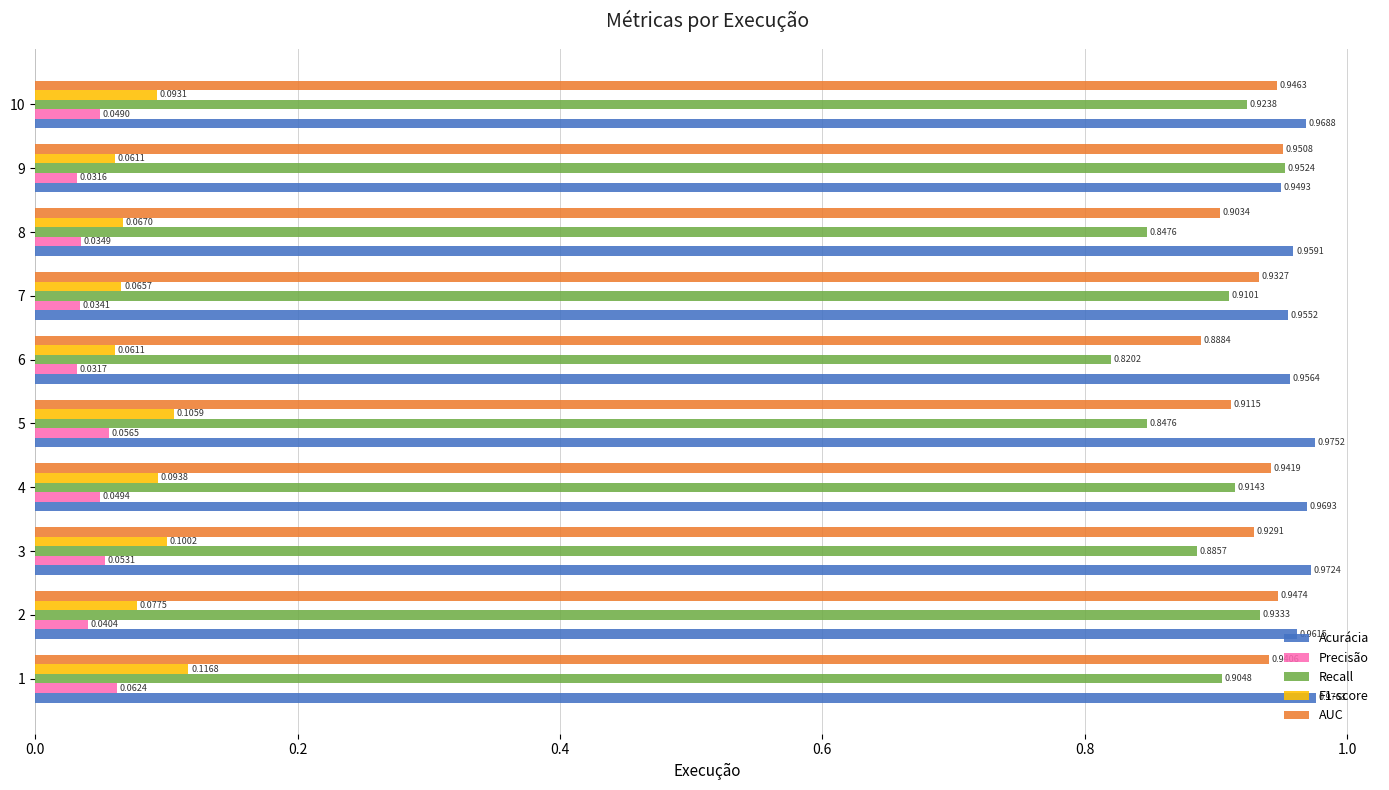

Which series changed the most between 2 and 8?

Recall